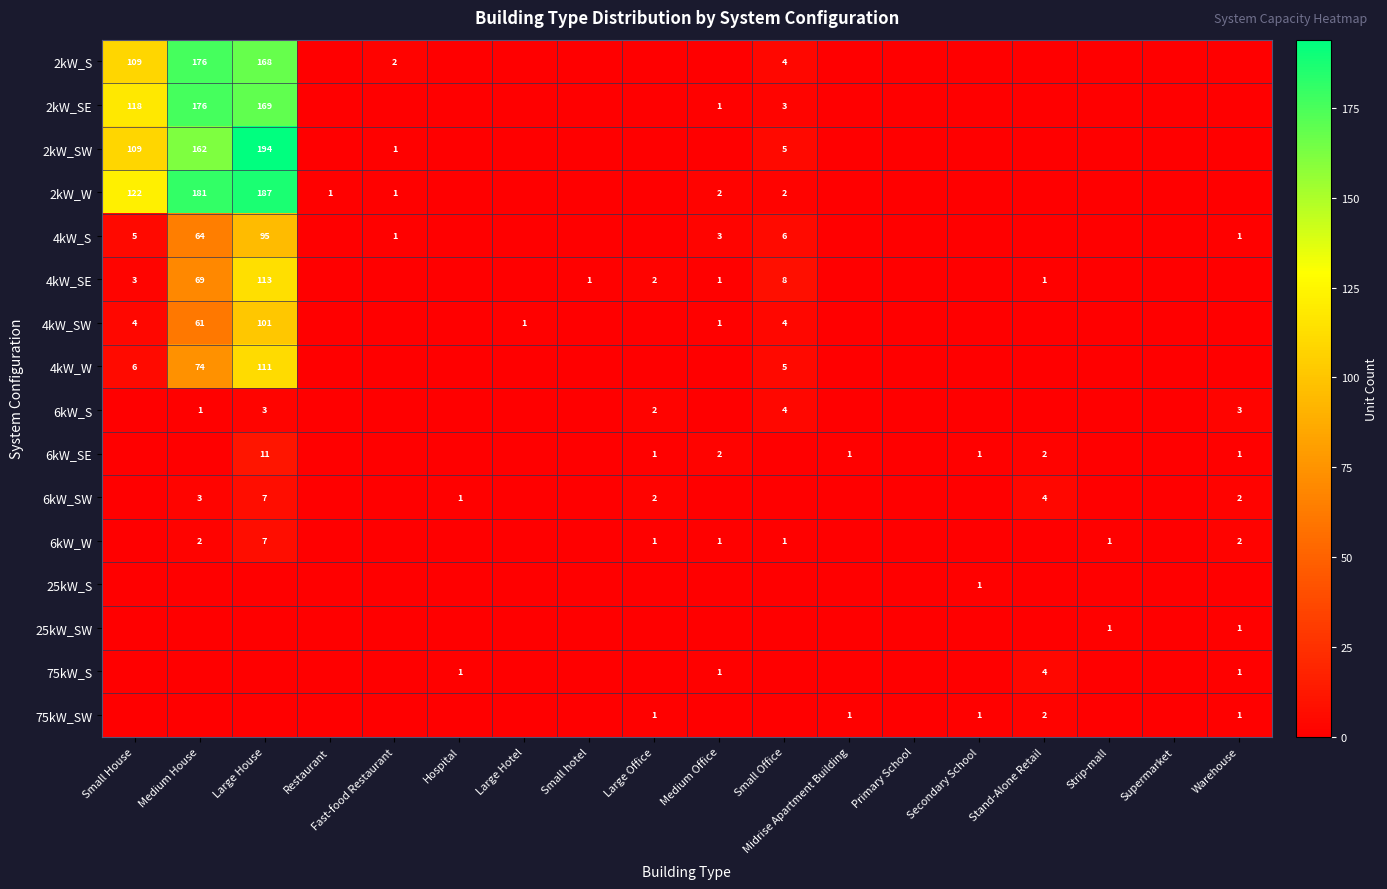

True or false: 6kW_S has a value of 3 at Warehouse.

True